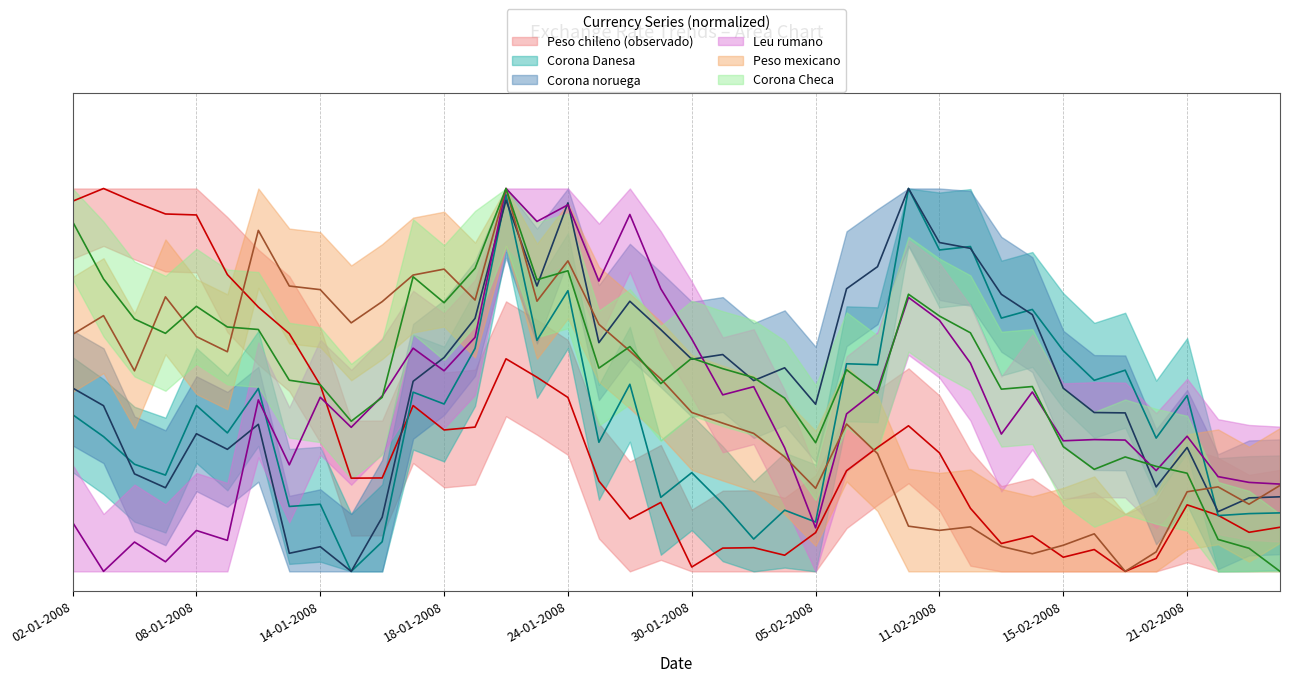

What is the difference between the Leu rumano values at 11-02-2008 and 08-02-2008?

0.1